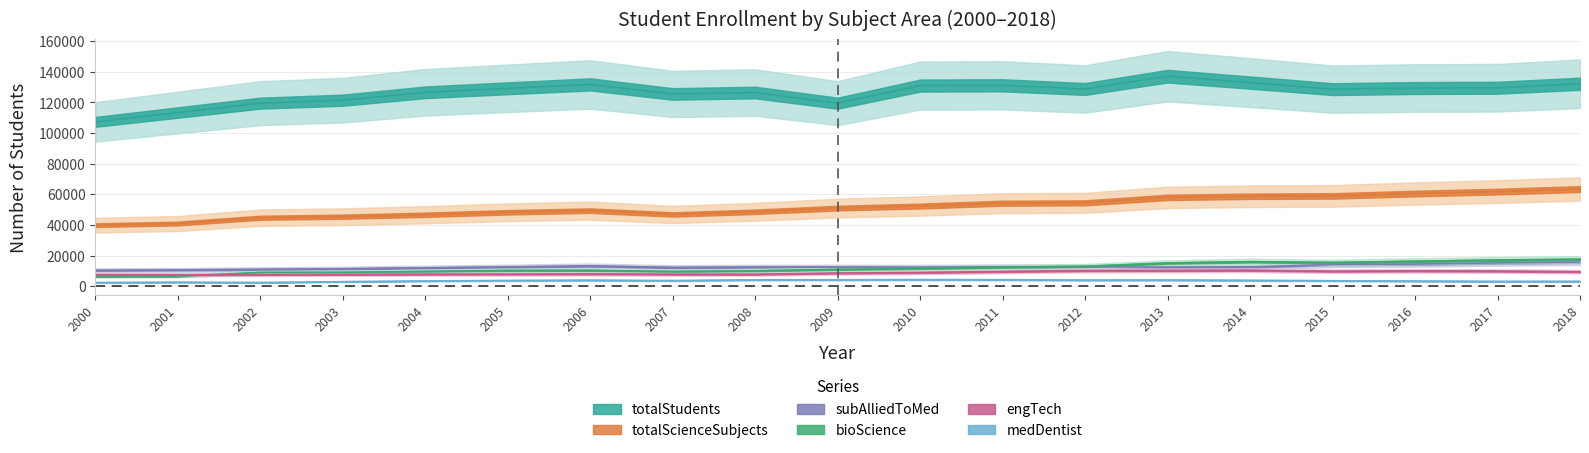

How many data points in engTech are less than 8570?

9